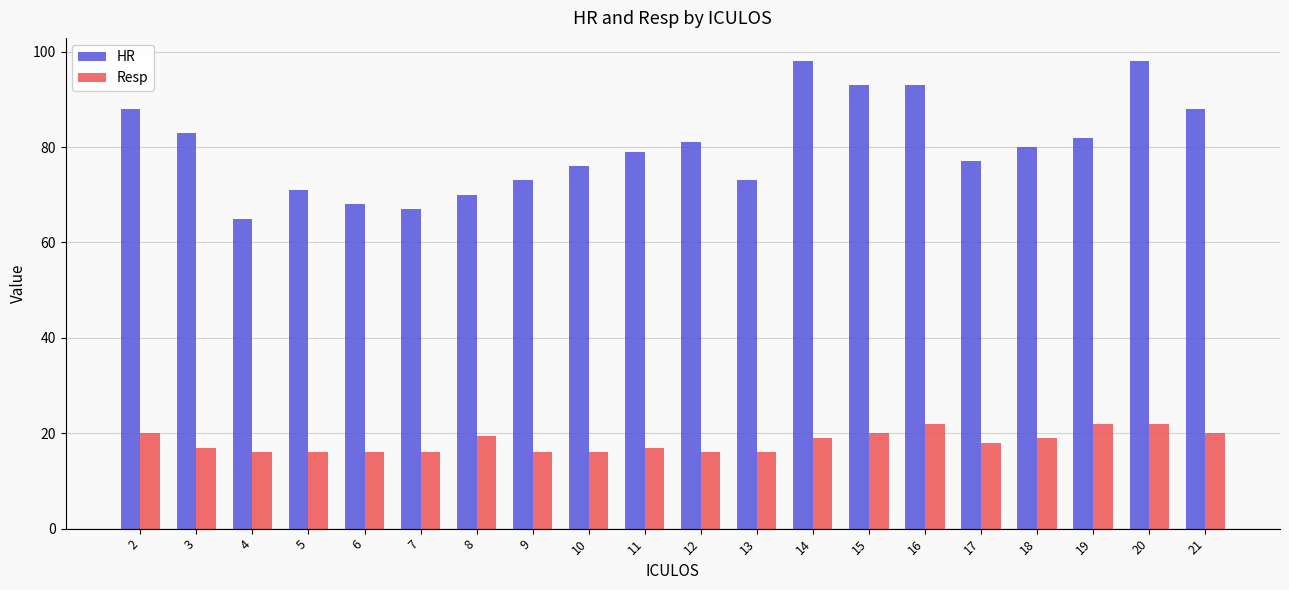

At which category is the sum across all series the highest?

20